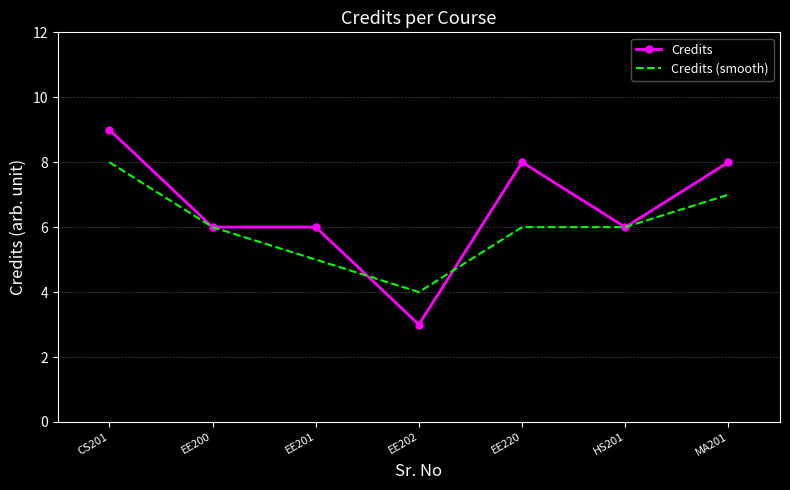

Reading right to left, transcribe all the data shown in this chart.

Credits: MA201=8	HS201=6	EE220=8	EE202=3	EE201=6	EE200=6	CS201=9
Credits (smooth): MA201=7	HS201=6	EE220=6	EE202=4	EE201=5	EE200=6	CS201=8